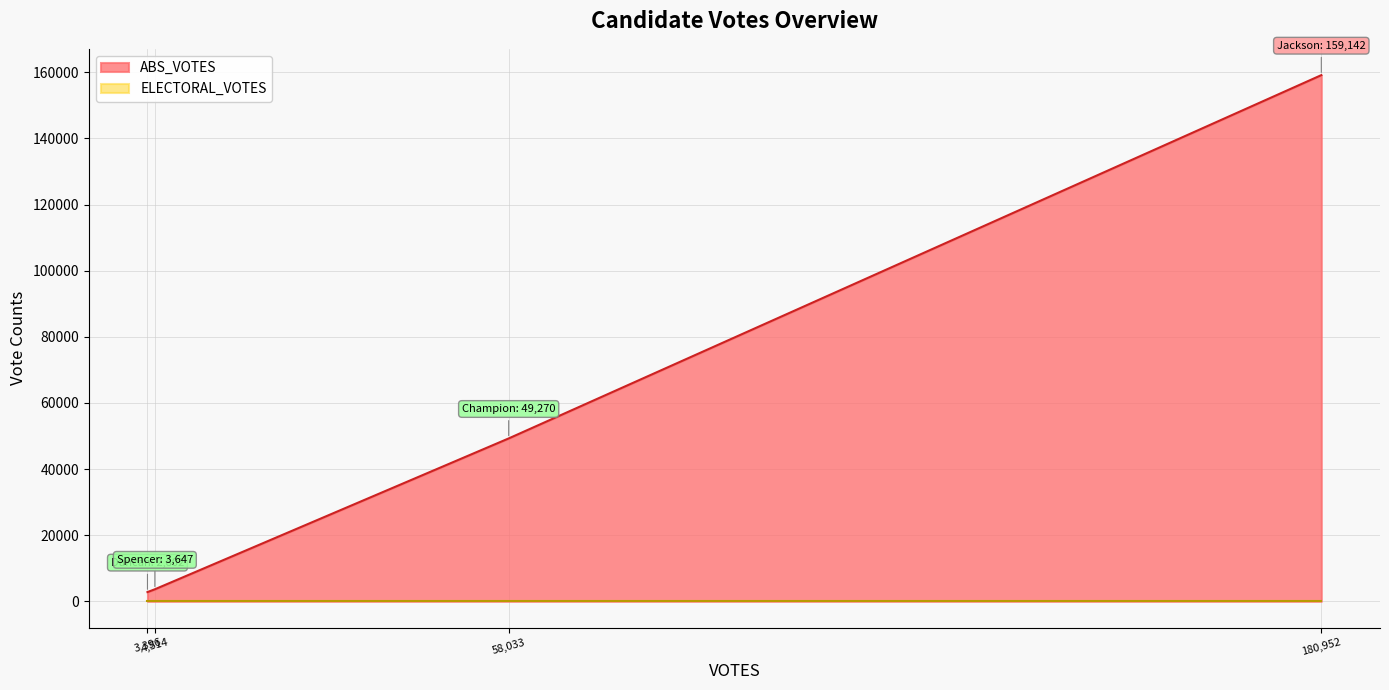

Reading left to right, extract all data points from this chart.

ABS_VOTES: champion-20073580-44-h=49270	duncan-64455-44-h=2802	jackson-lee-312-44-h=159142	spencer-20425-44-h=3647
ELECTORAL_VOTES: champion-20073580-44-h=0	duncan-64455-44-h=0	jackson-lee-312-44-h=0	spencer-20425-44-h=0